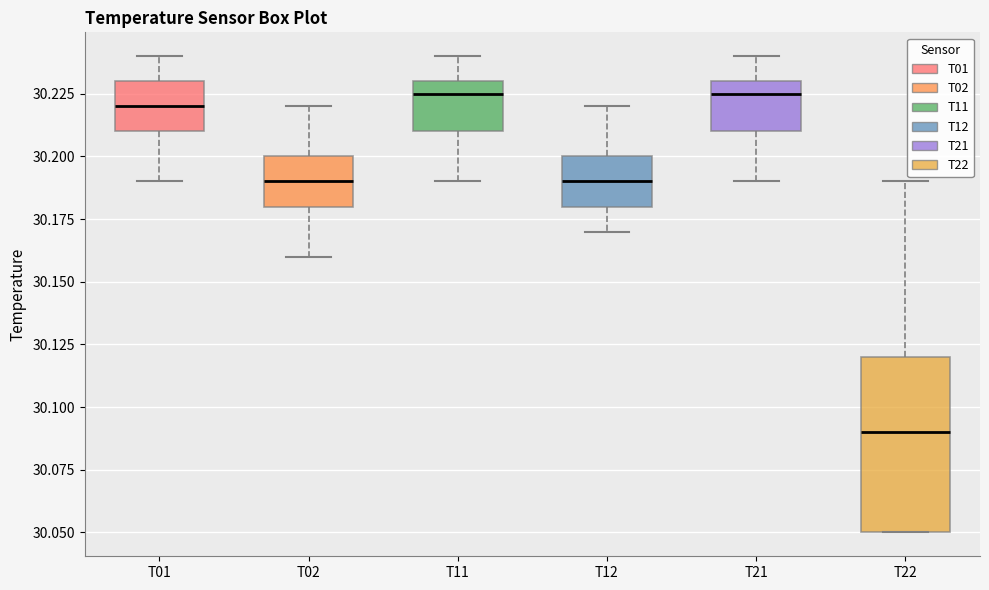

Which box is the tallest, from its lower edge to its upper edge?

T22